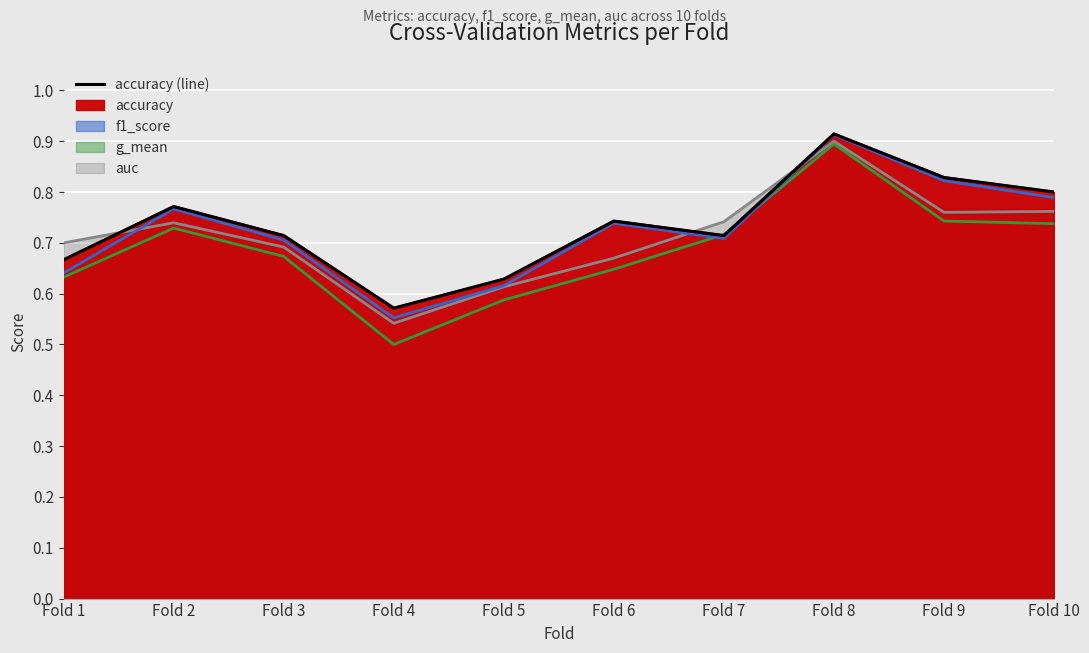

True or false: the data shows 0.9 at Fold 8.

True